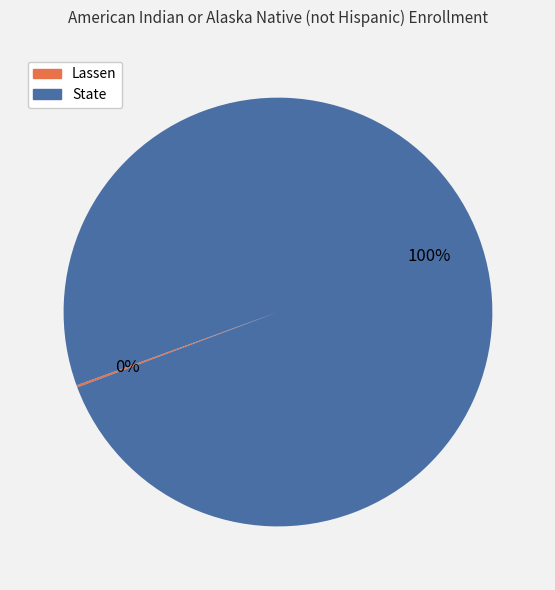

What percentage is the State slice, to the nearest percent?

100%